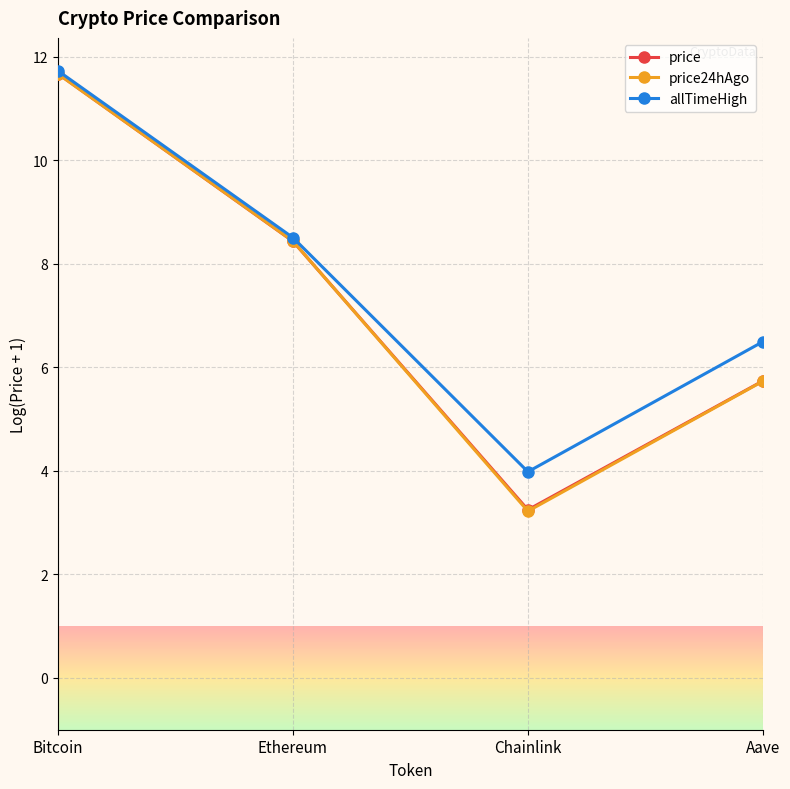

Is the value of price24hAgo at Bitcoin greater than the value of allTimeHigh at Ethereum?

Yes